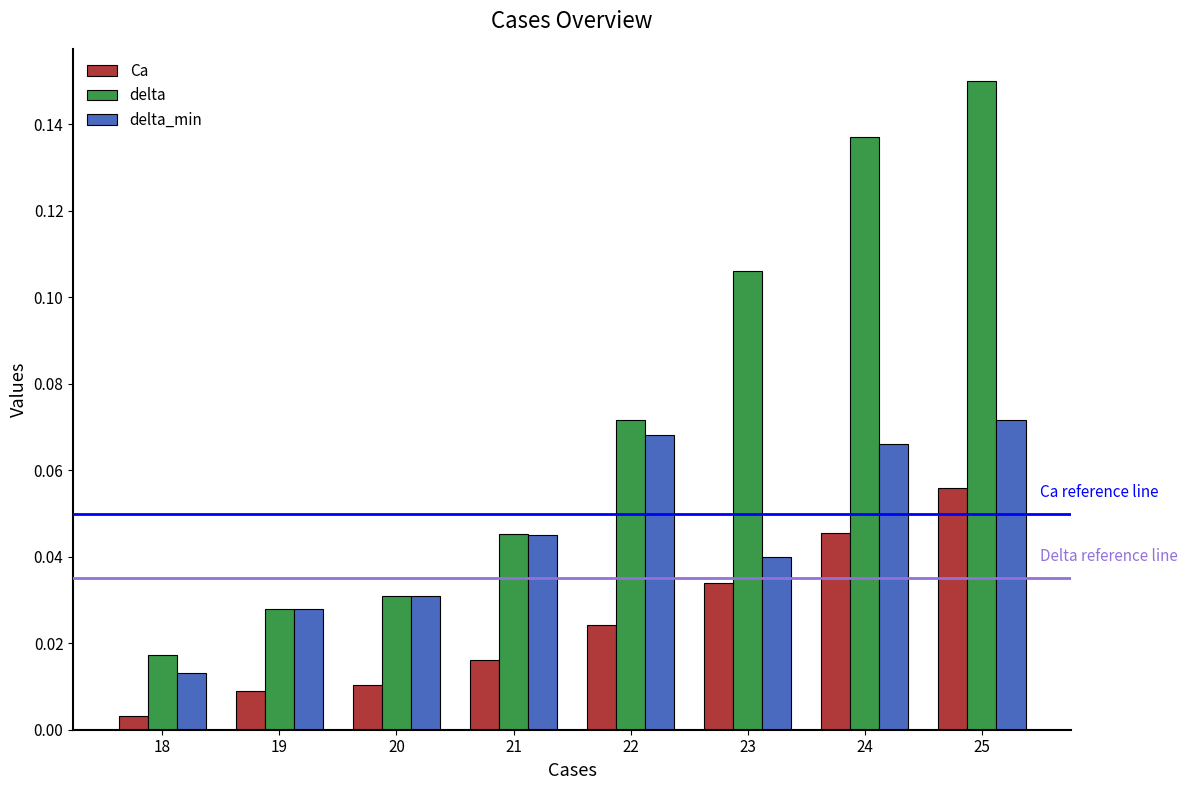

List the series in order of their overall mean, highest first.

delta, delta_min, Ca